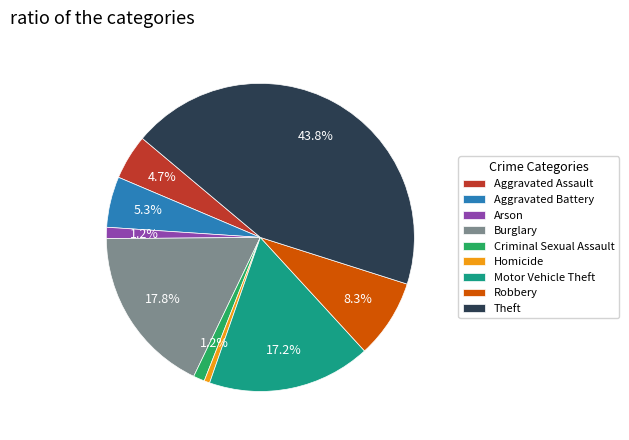

Is the sum of Aggravated Assault and Motor Vehicle Theft greater than half?

No